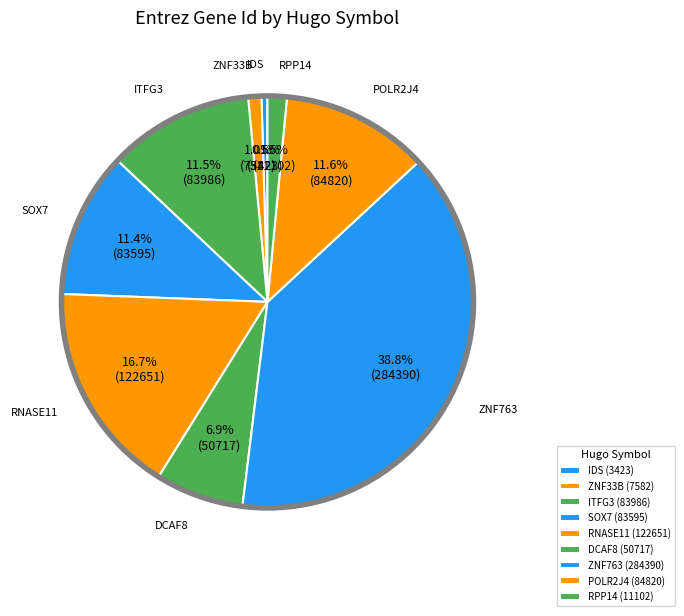

What percentage is NOT represented by POLR2J4?

88.4%